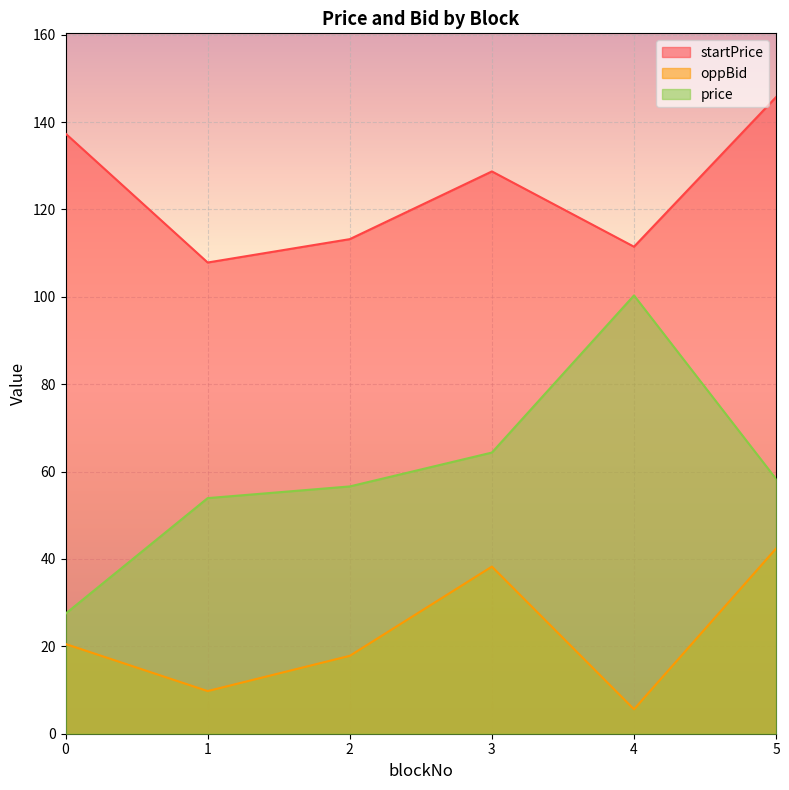

What is the value of the oppBid point at the 5th from the left?

5.6